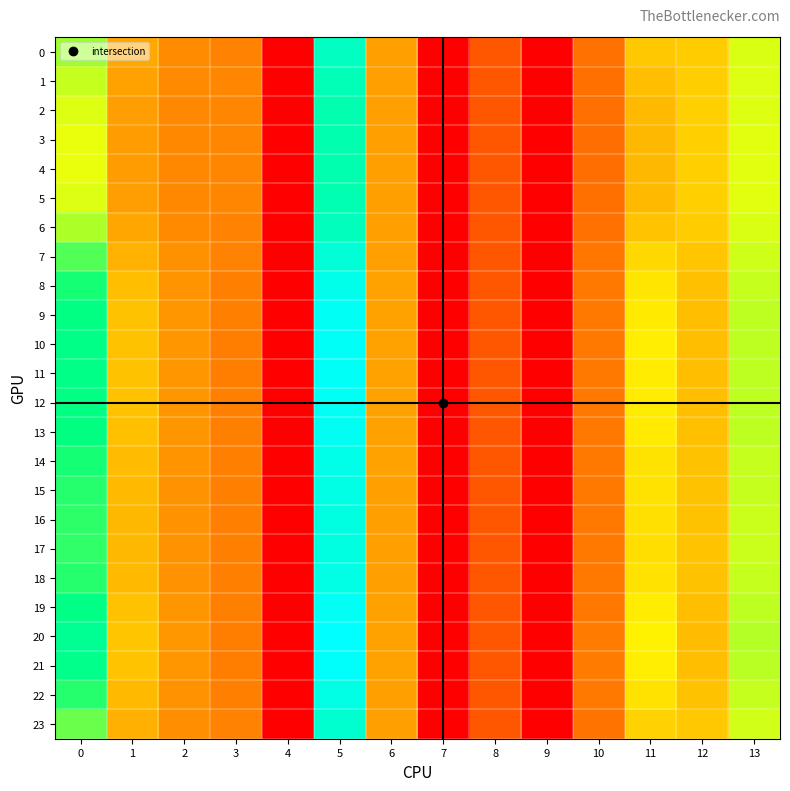

Between 12 and 13, which series saw the biggest shift?

20